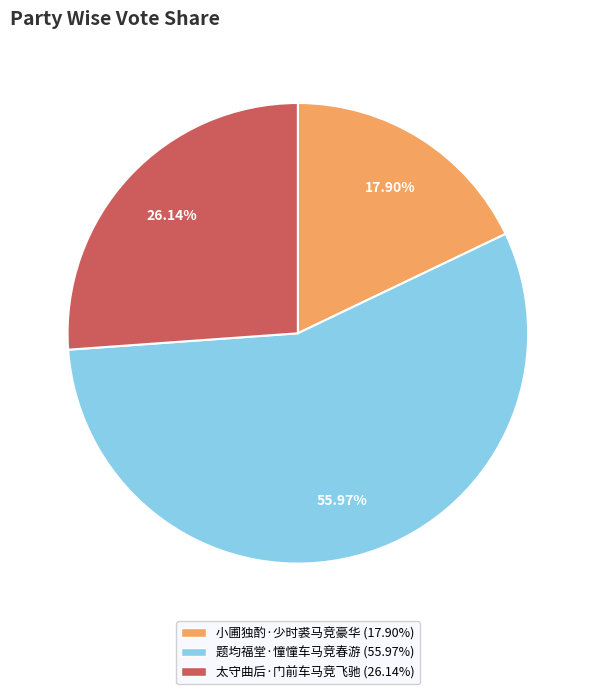

What is the ratio of the value at 小圃独酌·少时裘马竞豪华 to the value at 太守曲后·门前车马竞飞驰?

0.7